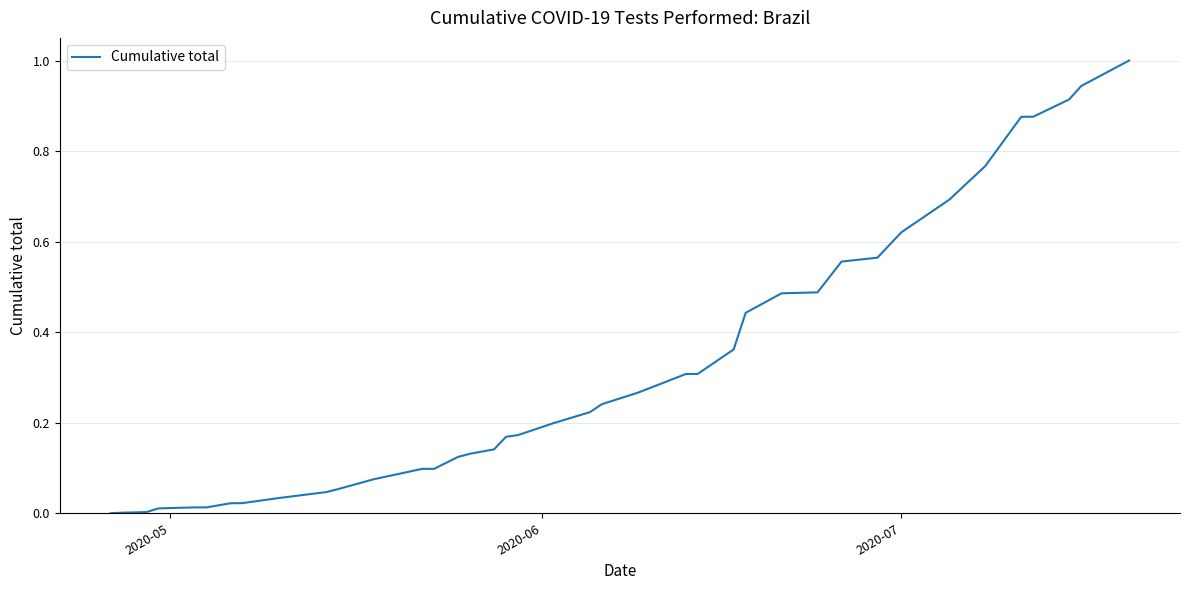

What is the difference between the maximum and minimum values?

1.0